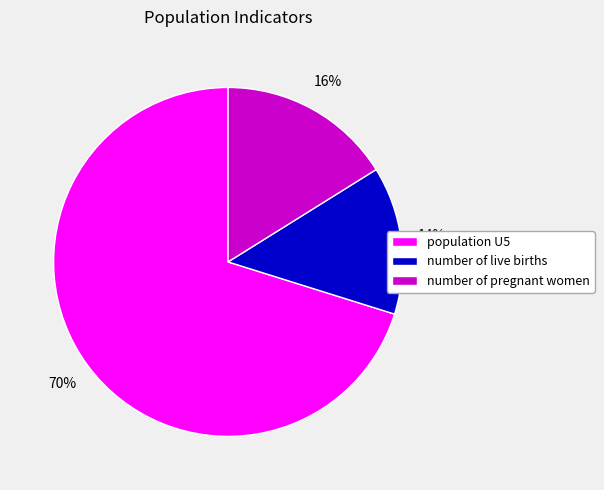

How many slices are in this pie chart?

3